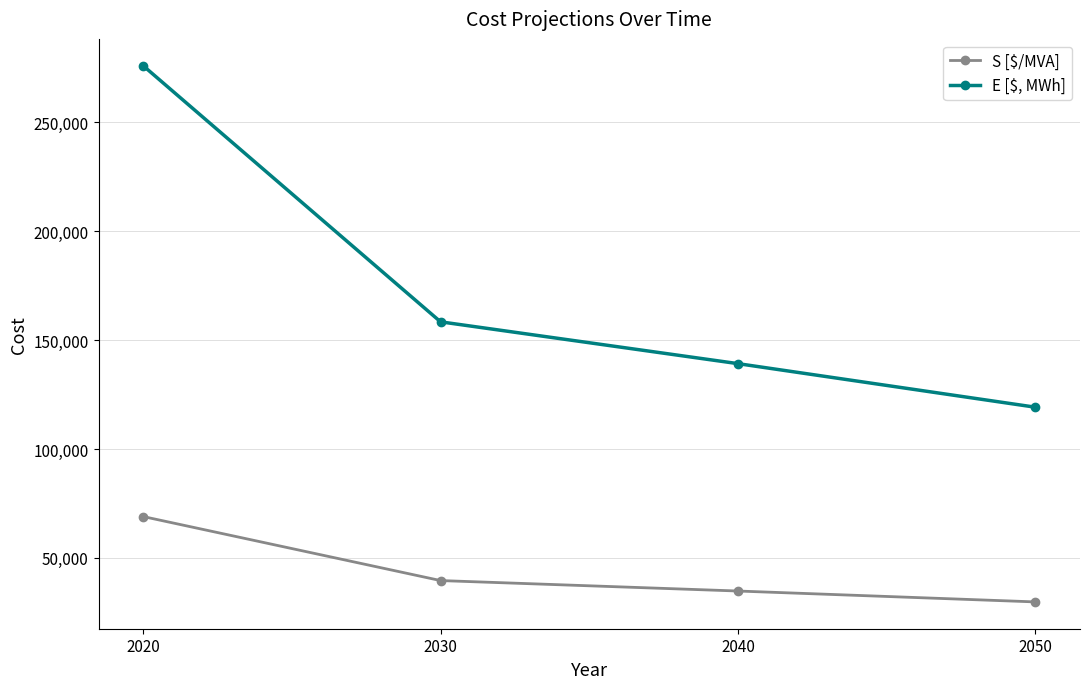

Which series changed the most between 2040 and 2050?

E [$, MWh]